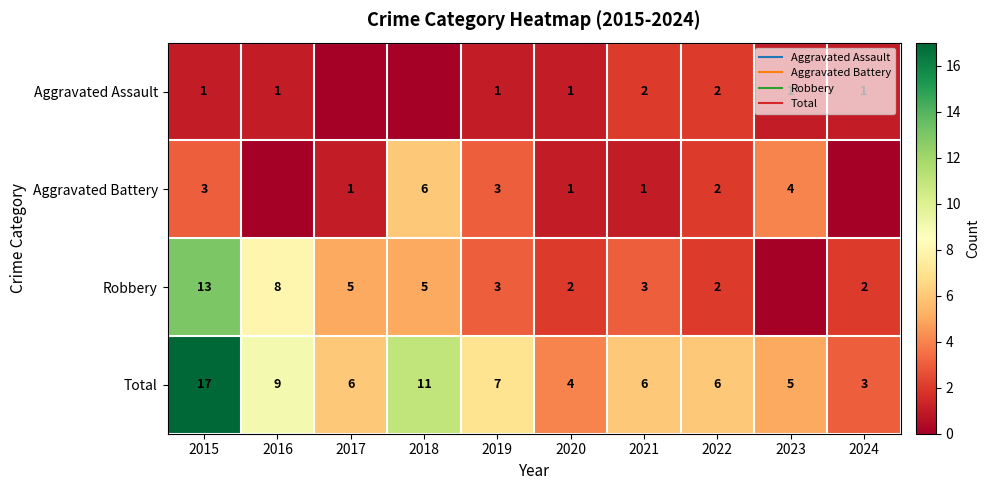

Which series has the widest spread of values?

Total